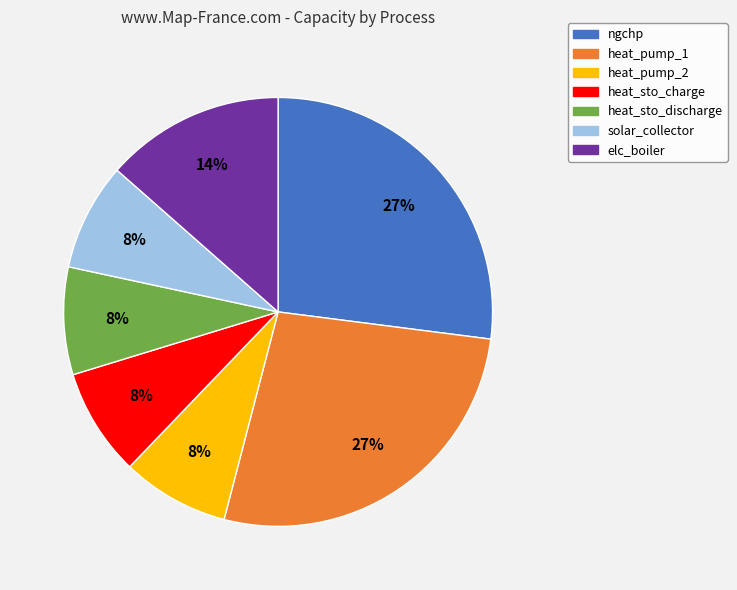

Count the number of slices in the pie.

7